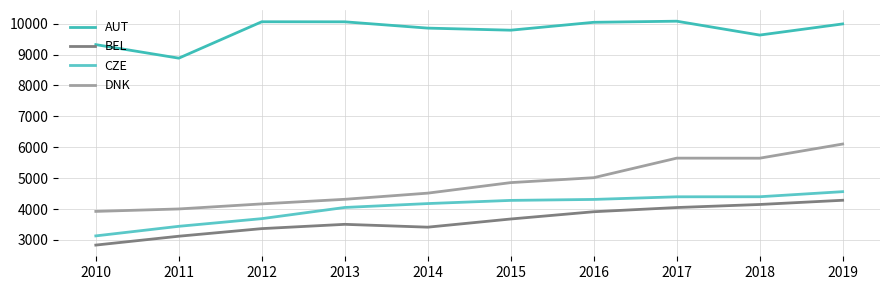

What is the difference between the maximum and minimum values in the DNK series?

2181.3